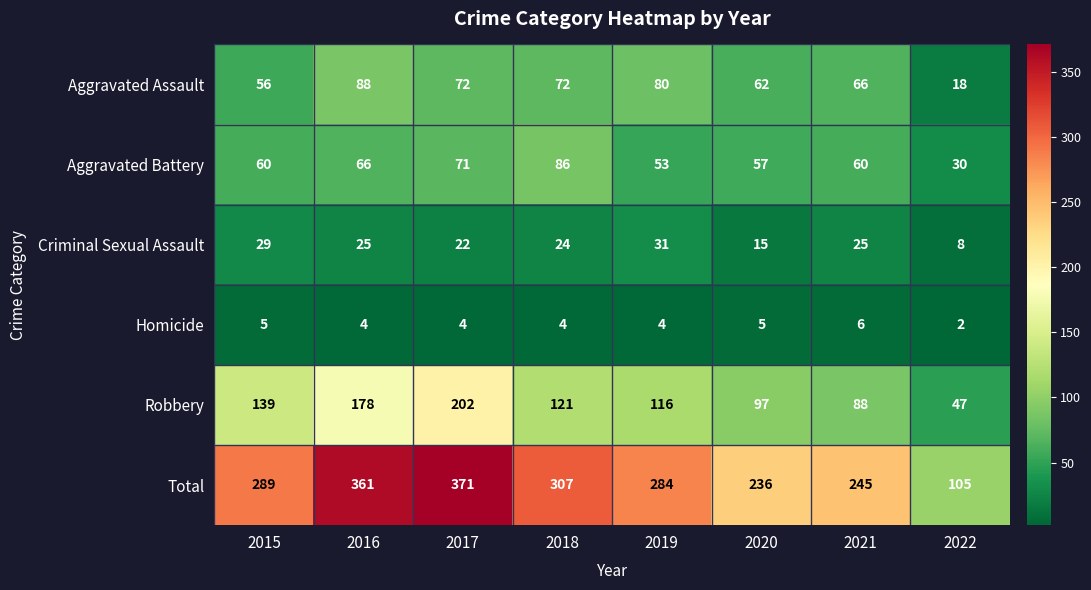

What is the average value of the Aggravated Battery series?

60